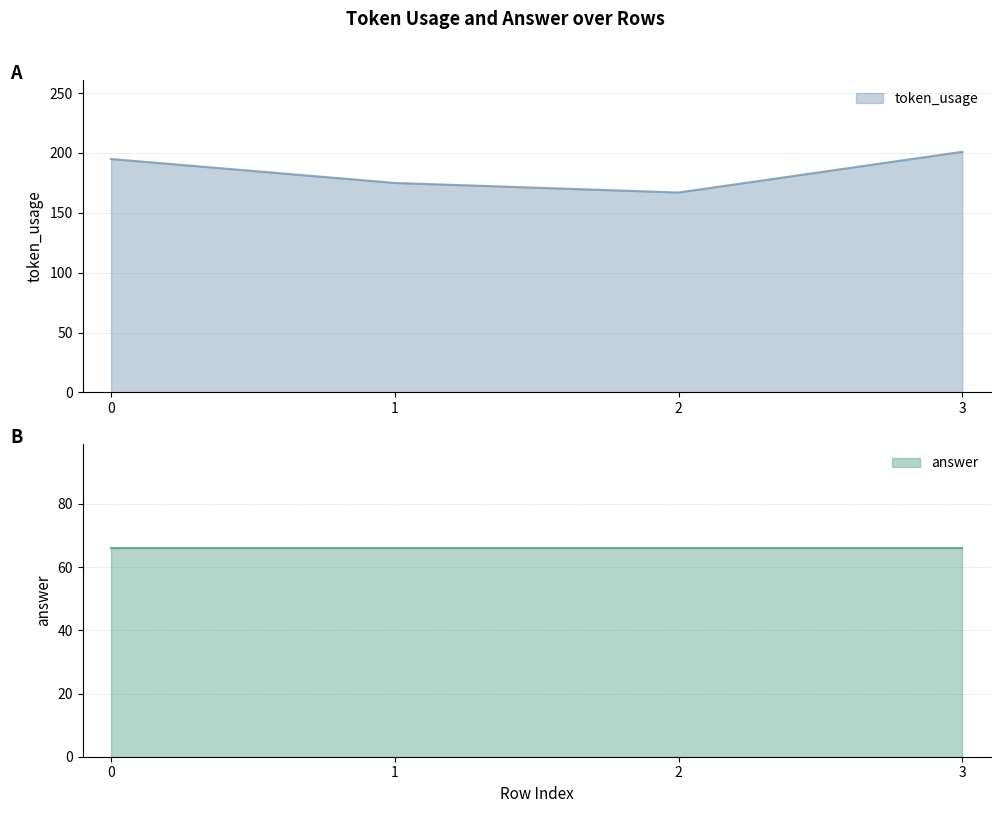

What is the minimum value for token_usage?

167